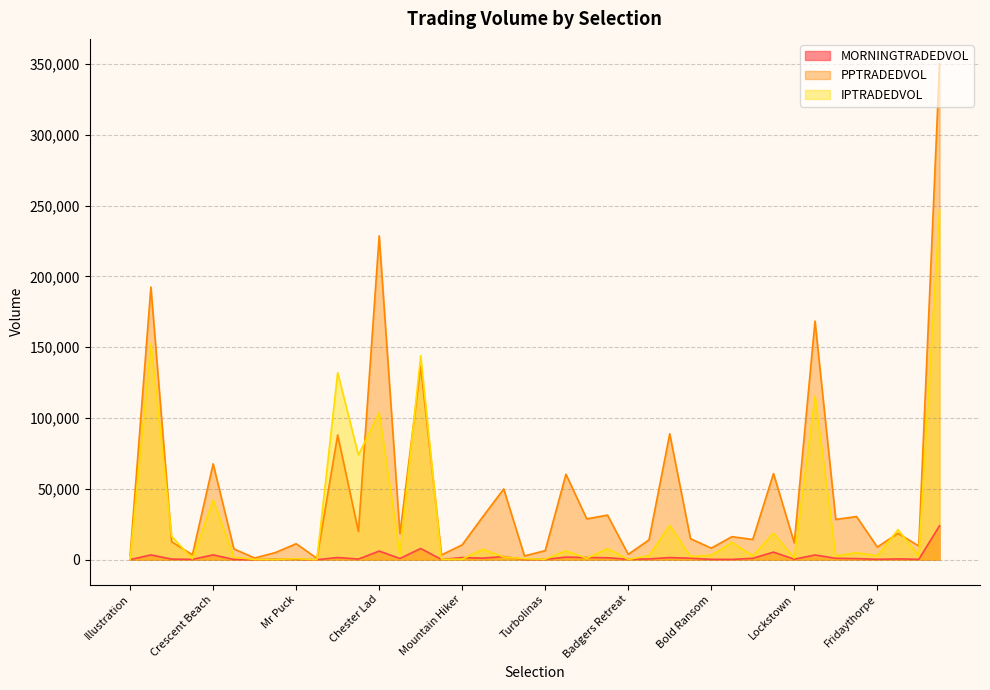

What is the difference between the second highest and minimum values in the MORNINGTRADEDVOL series?

7919.2